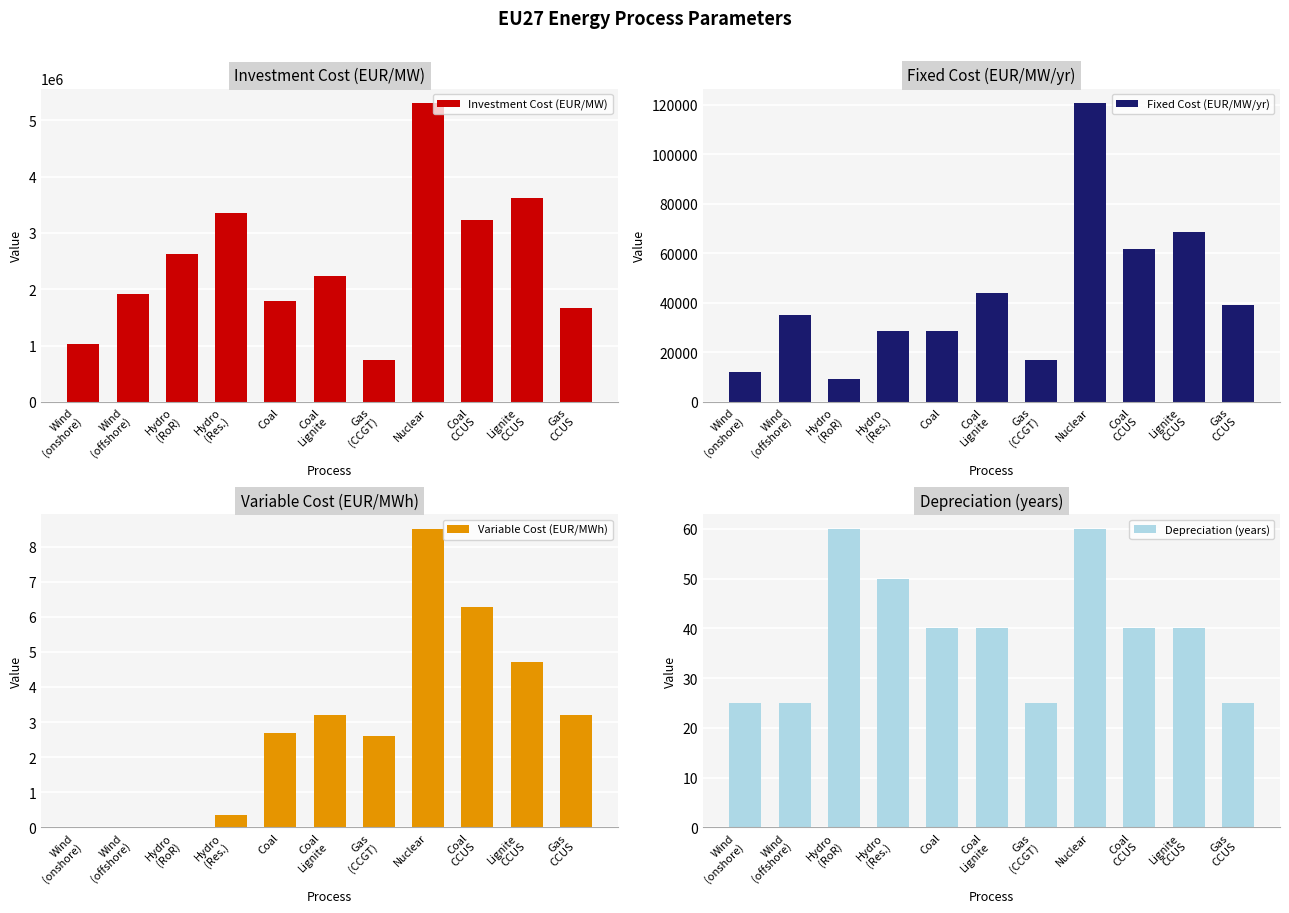

Count the number of categories in the chart.

11